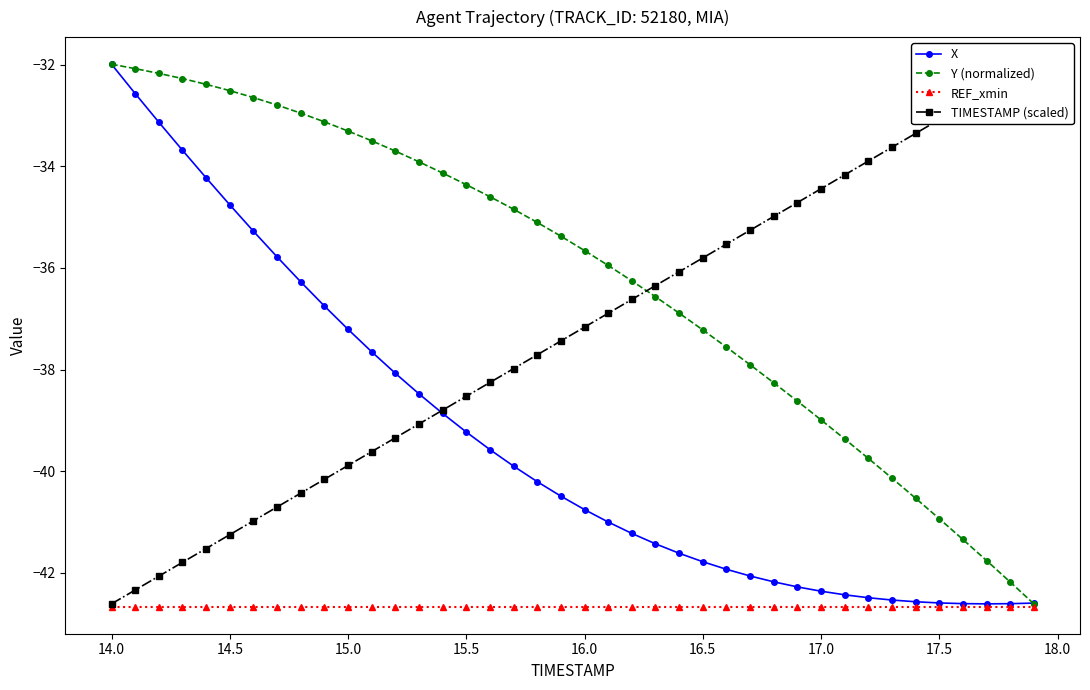

Rank the series by their maximum value, from highest to lowest.

X, Y (normalized), TIMESTAMP (scaled), REF_xmin